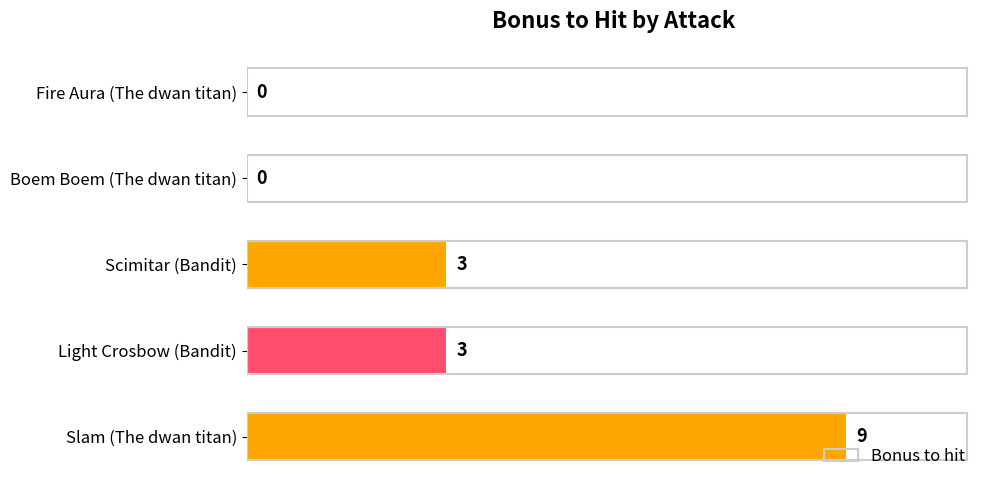

How many positive values are there?

3